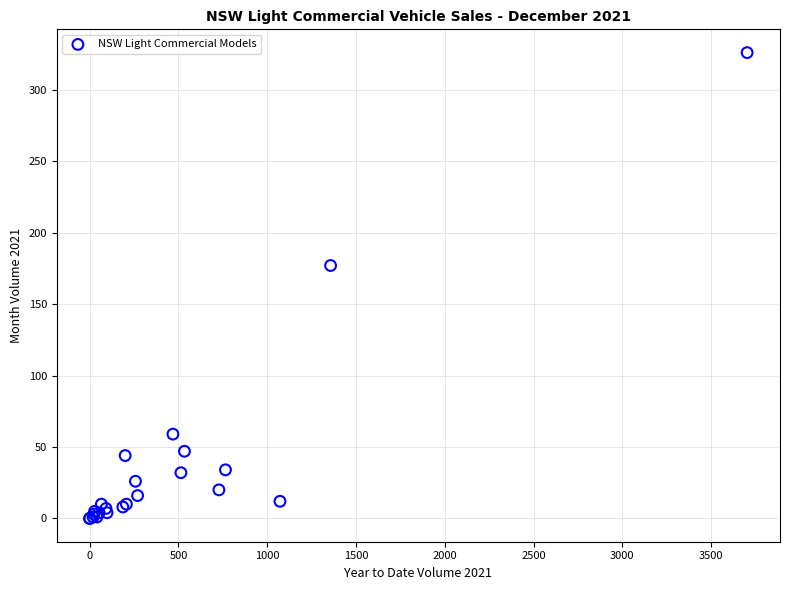

What Y value in the scatter plot is closest to 163?

177